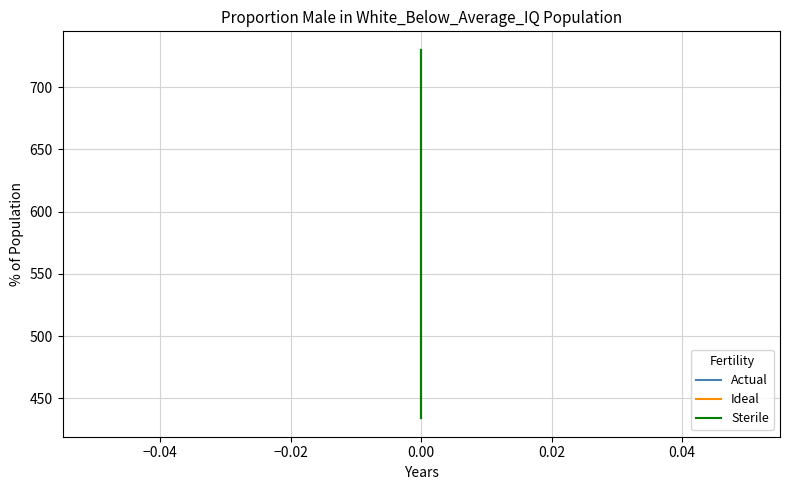

Is this an area chart (filled region under the line)?

No